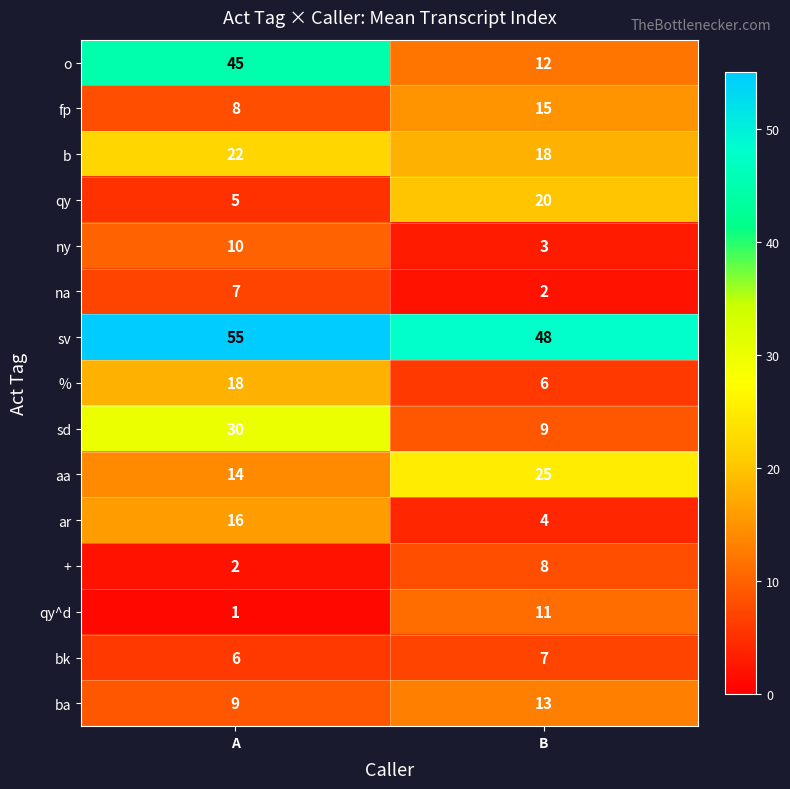

How many categories are shown in the chart?

2